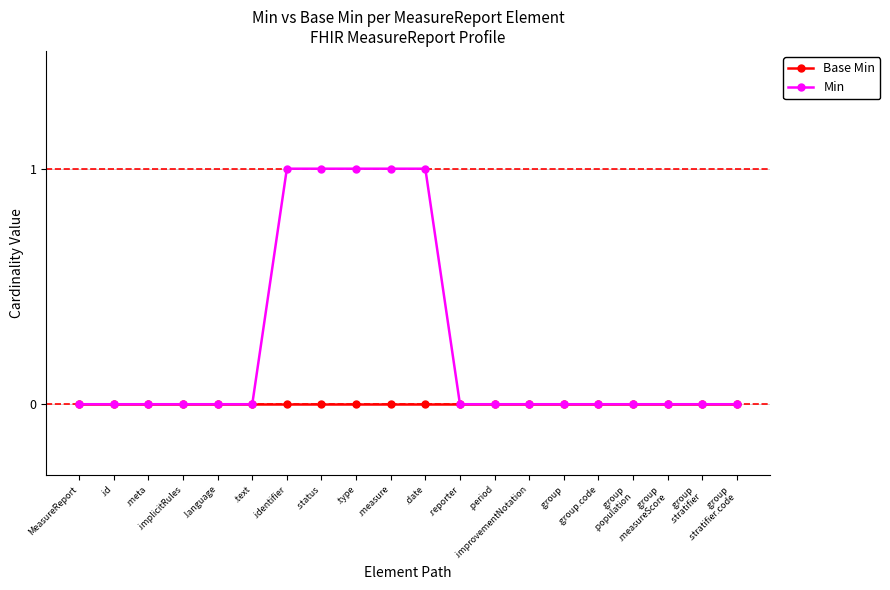

What is the label of the 13th point from the left?

.period